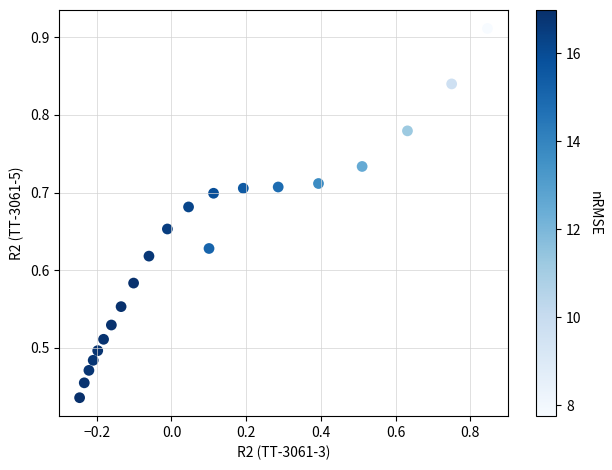

What is the range of X values (max minus min)?

1.1